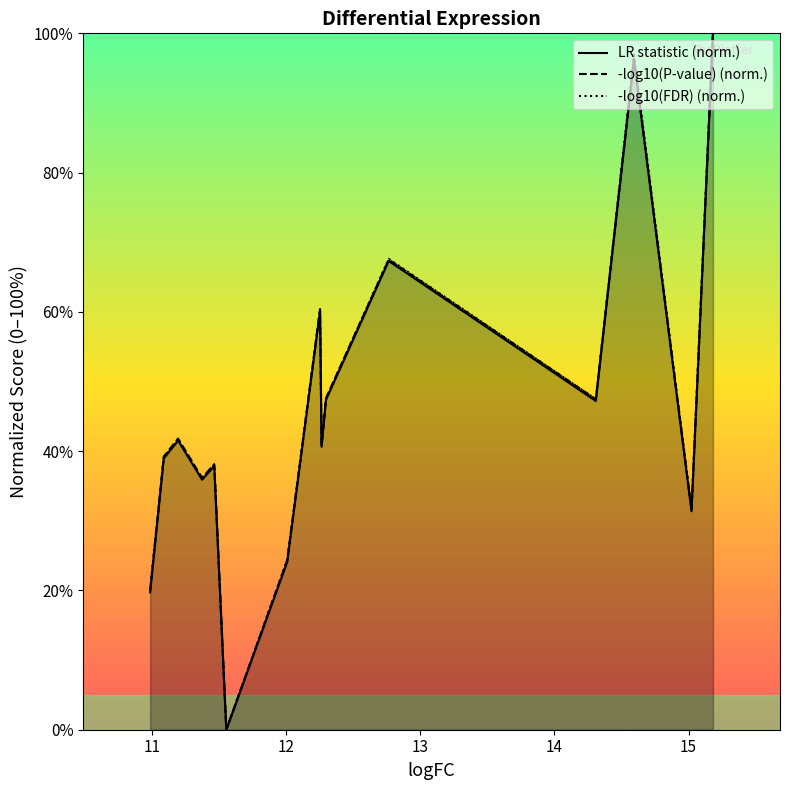

What is the maximum value for -log10(P-value) (norm.)?

100.0